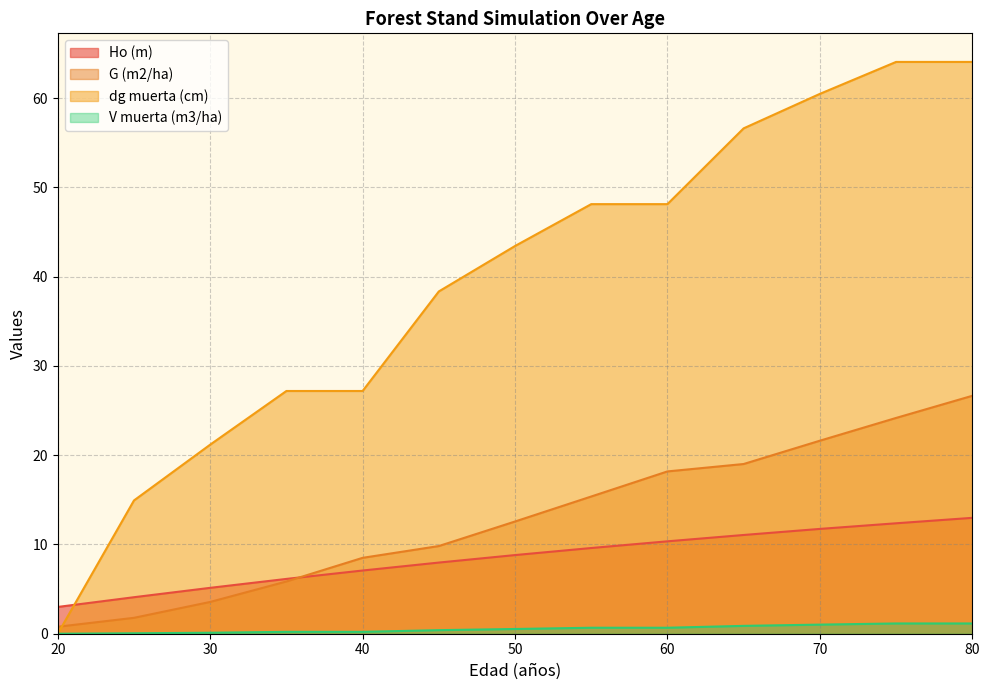

Reading right to left, extract all data points from this chart.

Ho (m): 13.0	12.4	11.7	11.1	10.3	9.6	8.8	8.0	7.1	6.1	5.1	4.1	3.0
G (m2/ha): 26.6	24.2	21.6	19.0	18.2	15.4	12.6	9.8	8.5	5.8	3.6	1.8	0.8
dg muerta (cm): 64.0	64.0	60.5	56.6	48.1	48.1	43.4	38.3	27.2	27.2	21.2	14.9	0.0
V muerta (m3/ha): 1.1	1.1	1.0	0.9	0.7	0.7	0.5	0.4	0.2	0.2	0.1	0.1	0.0